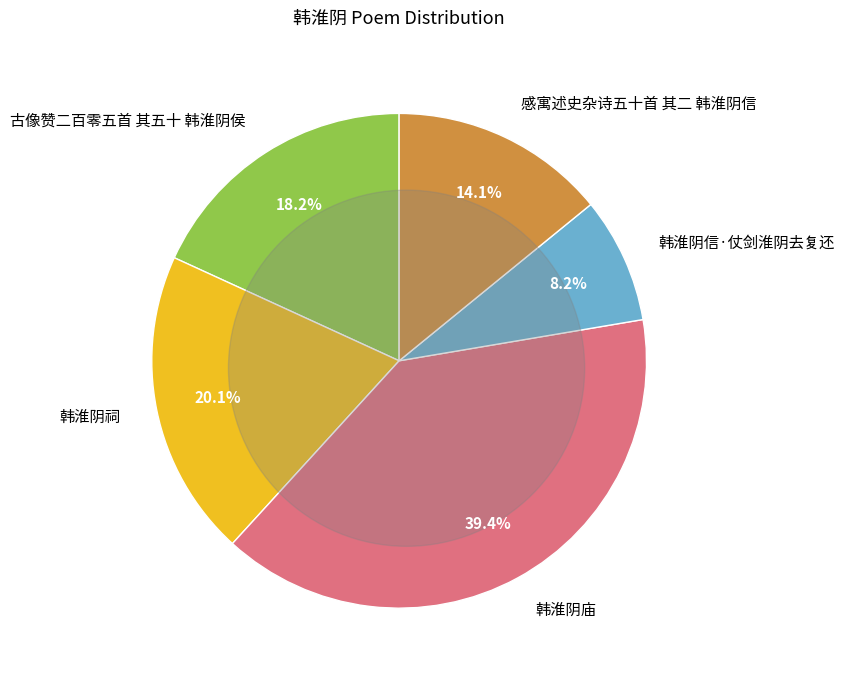

Rank the categories by value from highest to lowest.

韩淮阴庙, 韩淮阴祠, 古像赞二百零五首 其五十 韩淮阴侯, 感寓述史杂诗五十首 其二 韩淮阴信, 韩淮阴信·仗剑淮阴去复还